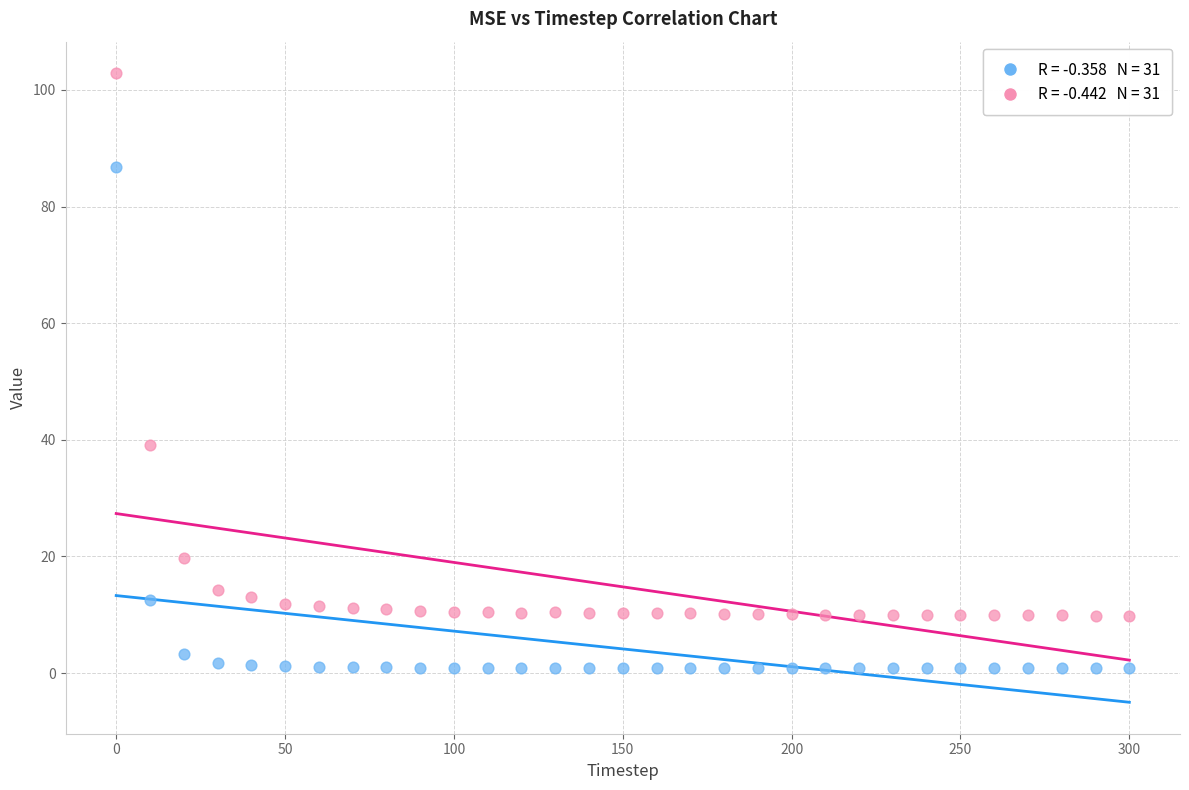

Across all series, what Y value is closest to 51?

39.2